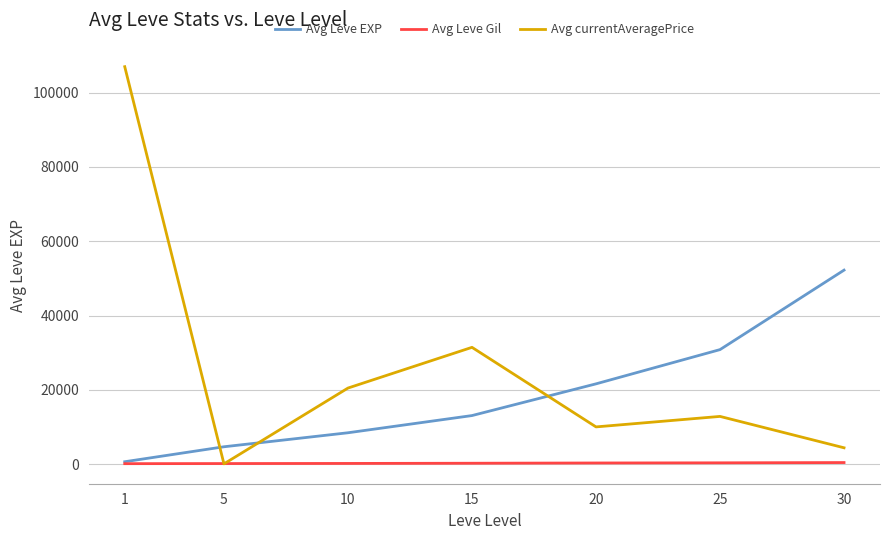

List the series in order of their peak value, highest first.

Avg currentAveragePrice, Avg Leve EXP, Avg Leve Gil